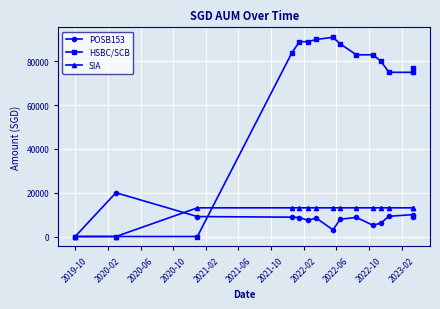

What is the sum of the SIA values at 2021-10 and 2022-10?

26217.0